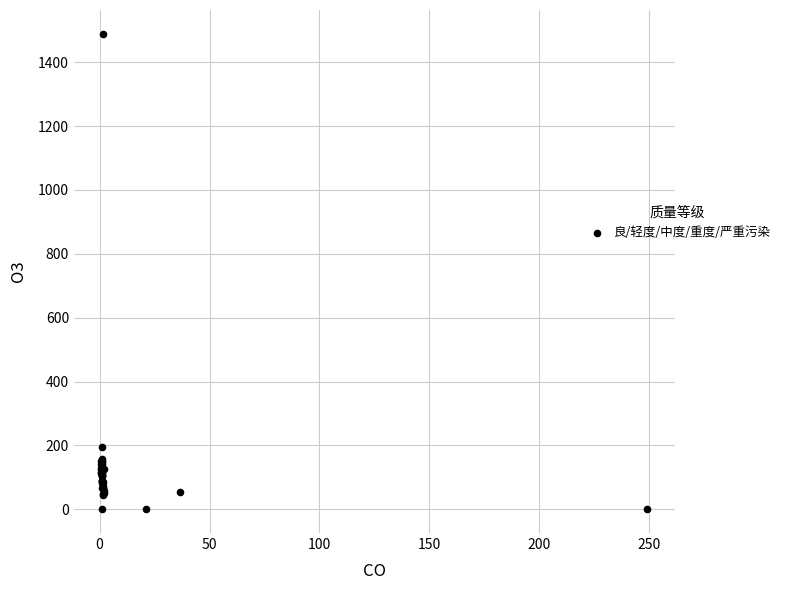

What Y value in the scatter plot is closest to 744?

196